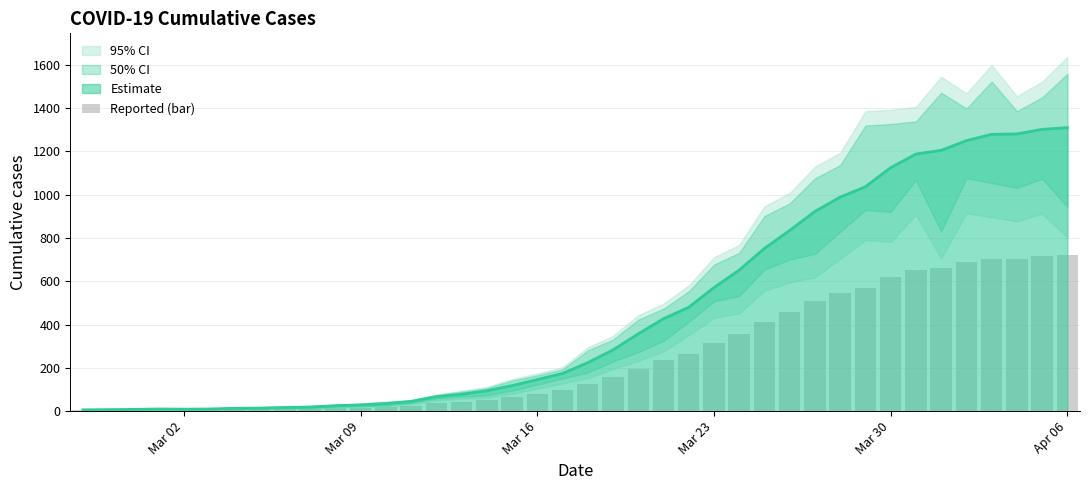

How many data points does each series have?

40